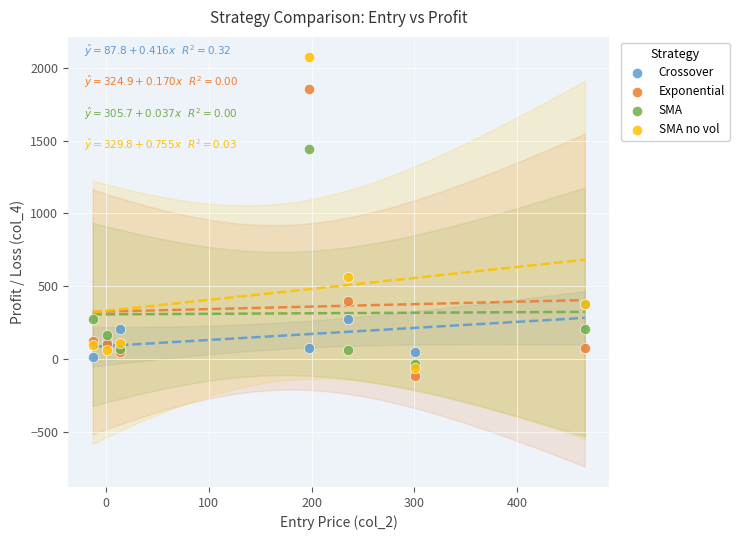

Which series has the widest spread of Y values?

SMA no vol